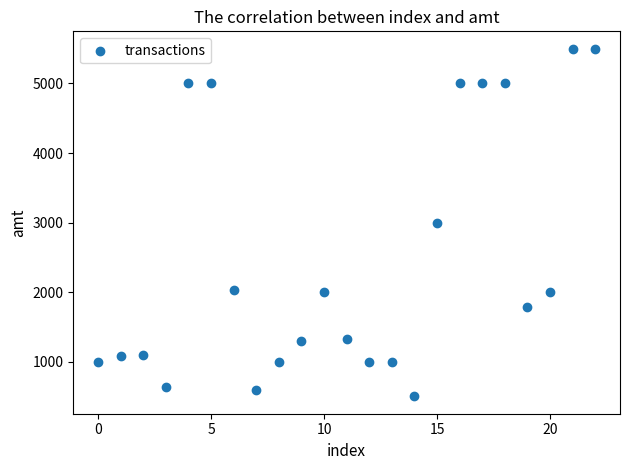

What is the range of Y values (max minus min)?

5000.0